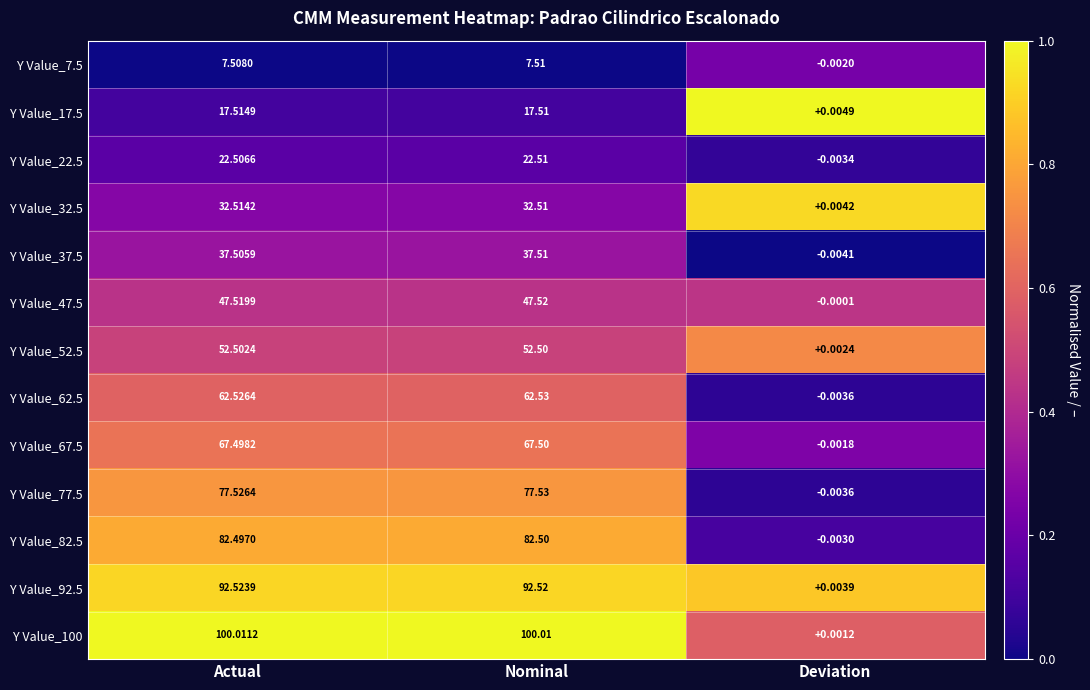

Which series changed the most between Actual and Nominal?

Y Value_17.5